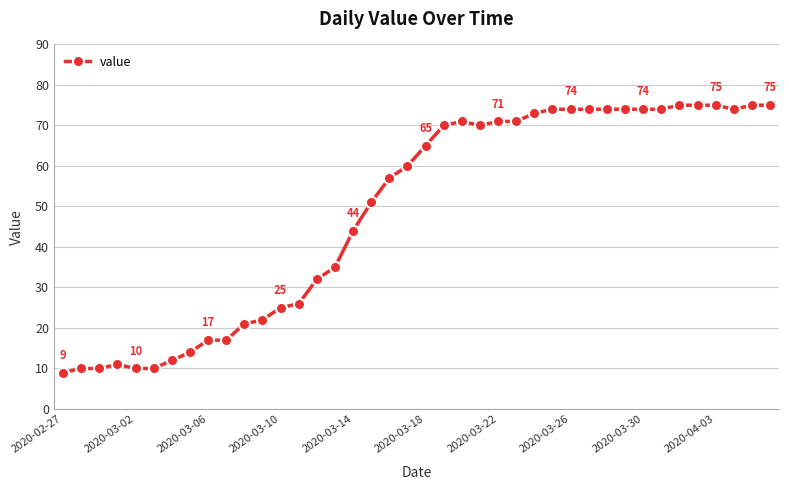

What is the maximum value shown in the chart?

75